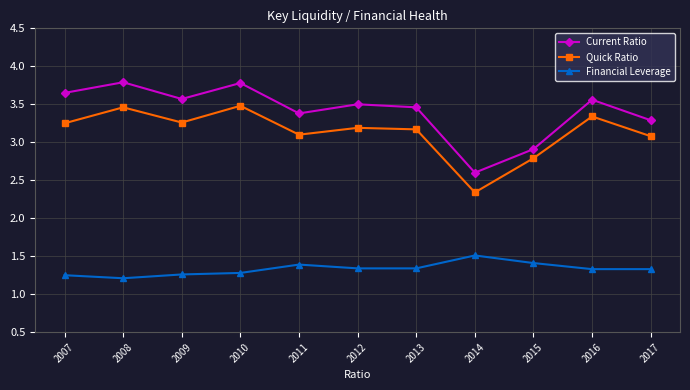

What are all the series names shown in the legend?

Current Ratio, Quick Ratio, Financial Leverage